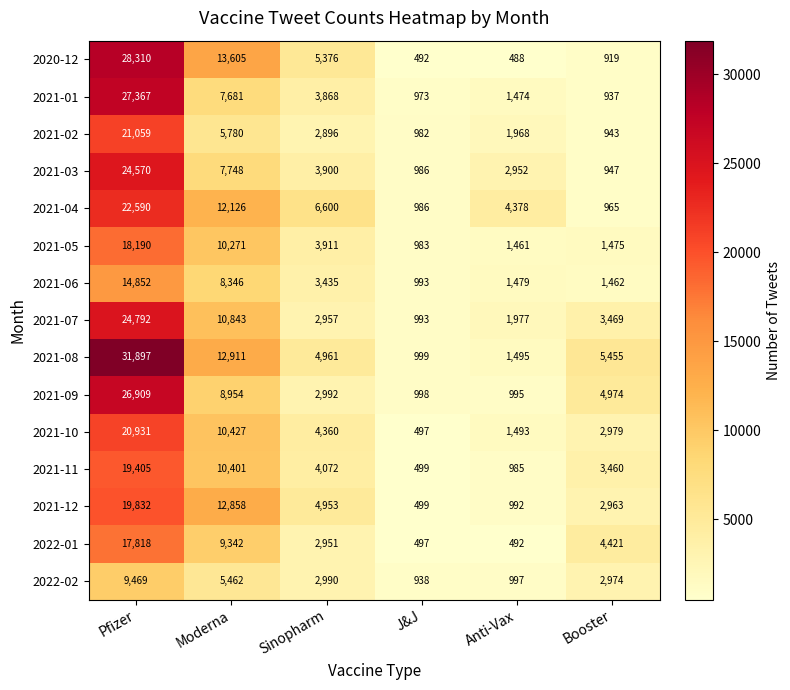

Rank the series at Moderna from highest to lowest value.

2020-12, 2021-08, 2021-12, 2021-04, 2021-07, 2021-10, 2021-11, 2021-05, 2022-01, 2021-09, 2021-06, 2021-03, 2021-01, 2021-02, 2022-02